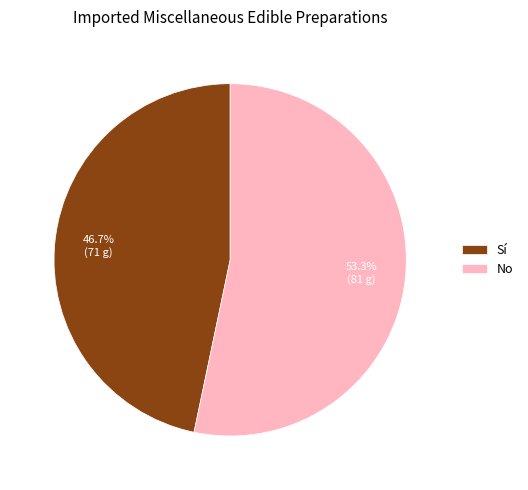

What is the ratio of the value at Sí to the value at No?

0.9